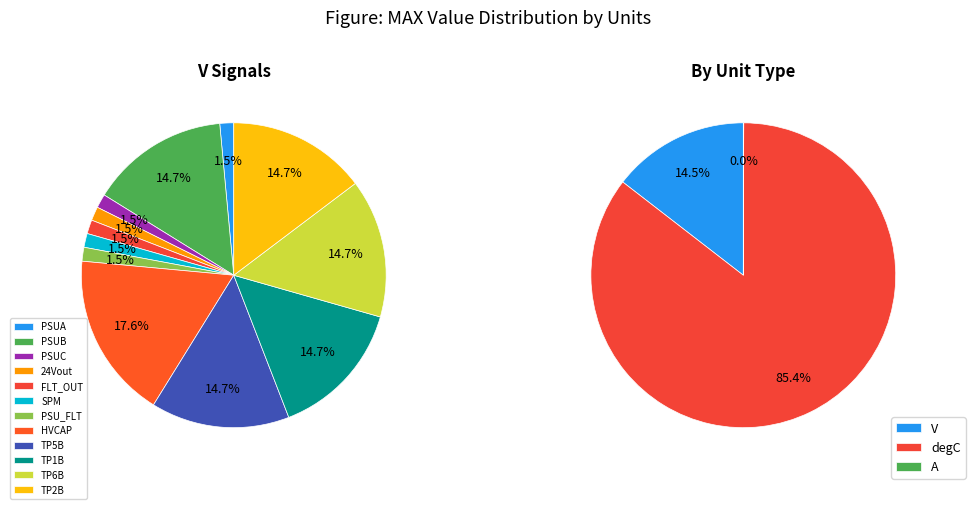

True or false: TP2B accounts for 8% of the total.

False